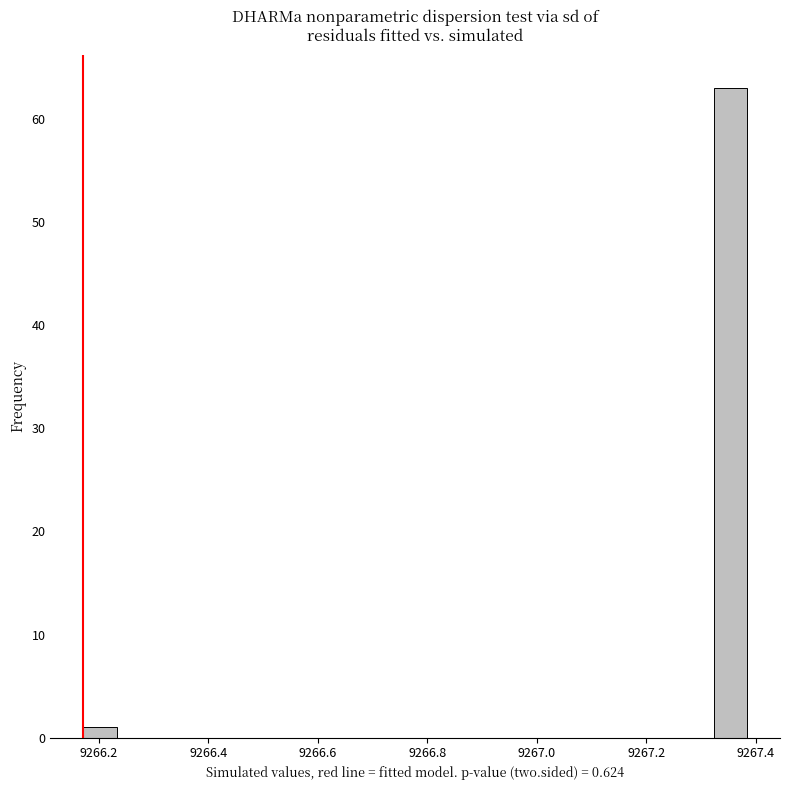

Around what value on the x-axis is the tallest bar? Give the approximate position of its centre, as read against the axis.

9267.36